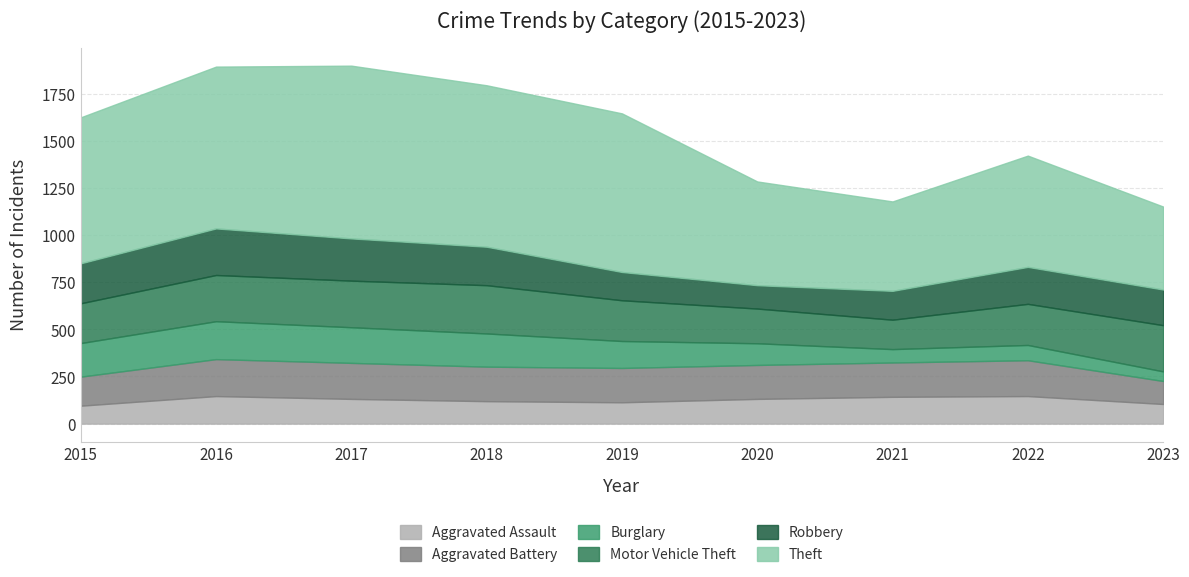

What is the average value of the Aggravated Battery series?

176